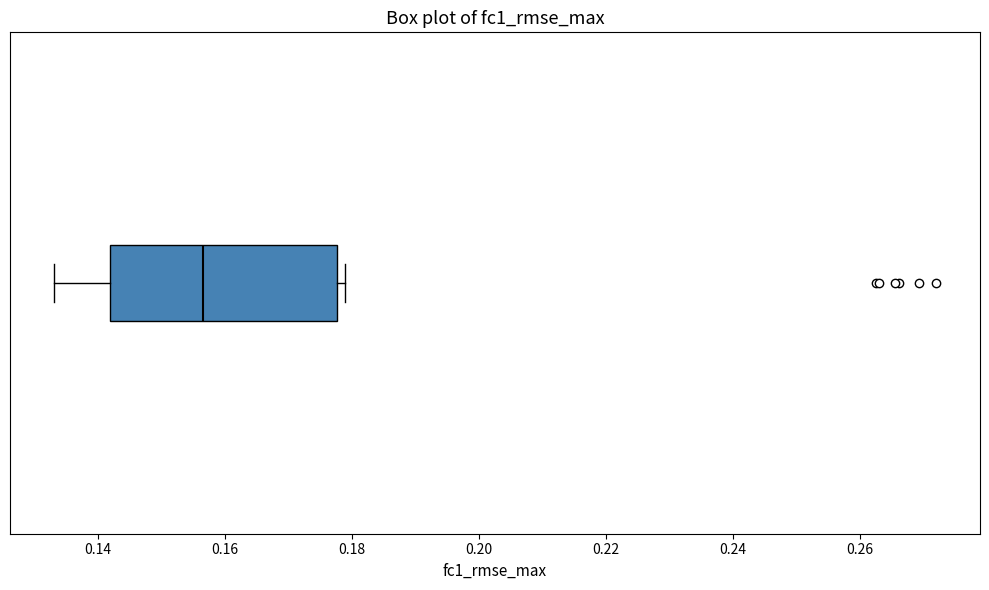

Transcribe this box plot: give where the median line is, the range the box spans, and where the two whiskers end, as read against the x-axis. The values are not printed on the chart, so give them approximately, as read against the axis.

median 0.156, box 0.142 to 0.178, whiskers 0.134 to 0.180